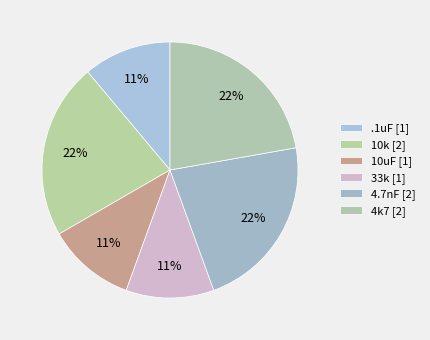

Is it true that .1uF is 21% of the pie?

False